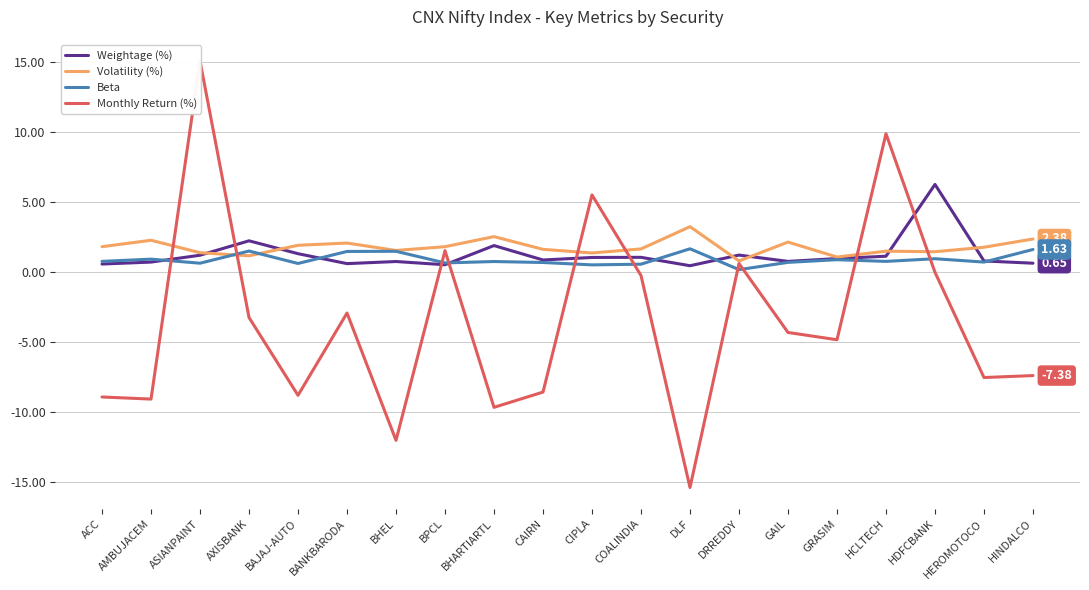

Reading left to right, extract all data points from this chart.

Weightage (%): 0.6	0.7	1.2	2.2	1.3	0.6	0.8	0.5	1.9	0.9	1.1	1.1	0.5	1.2	0.8	1.0	1.1	6.3	0.8	0.7
Volatility (%): 1.8	2.3	1.4	1.2	1.9	2.1	1.6	1.8	2.5	1.6	1.4	1.7	3.3	0.8	2.2	1.1	1.5	1.5	1.8	2.4
Beta: 0.8	0.9	0.7	1.5	0.6	1.5	1.5	0.7	0.8	0.7	0.5	0.6	1.7	0.2	0.7	0.9	0.8	1.0	0.7	1.6
Monthly Return (%): -8.9	-9.1	15.1	-3.2	-8.8	-2.9	-12.0	1.6	-9.7	-8.6	5.5	-0.2	-15.4	0.6	-4.3	-4.8	9.9	0.0	-7.5	-7.4